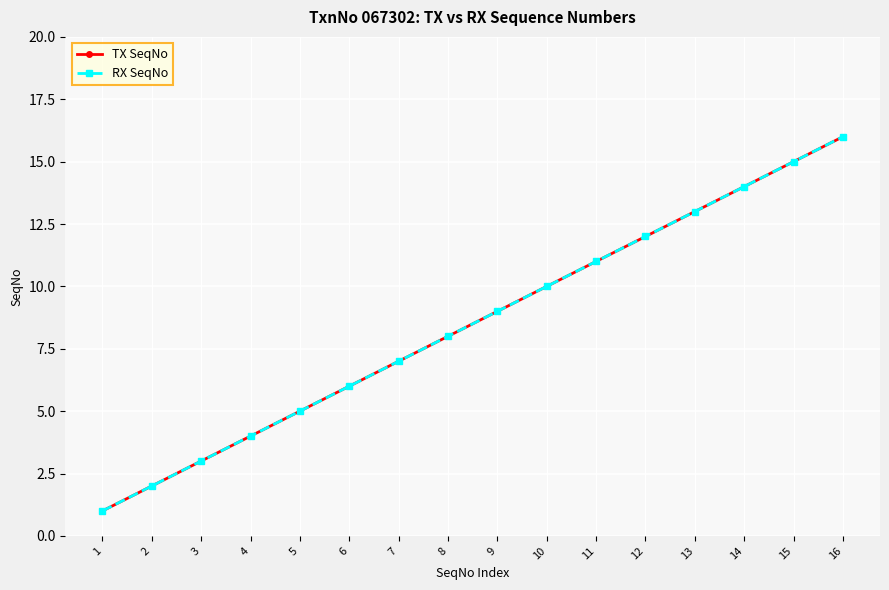

Does the chart have visible grid lines?

Yes